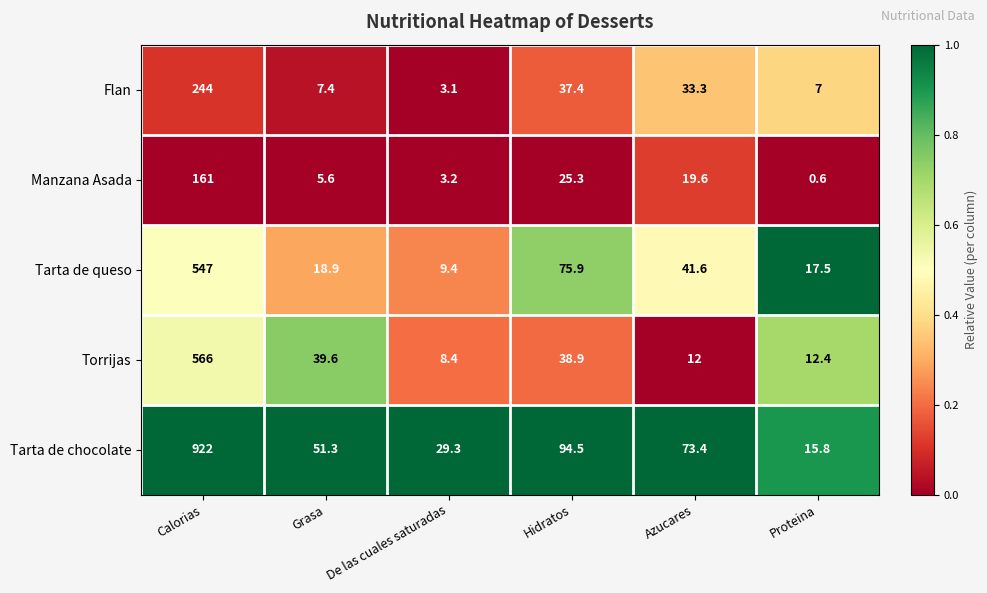

List the series in order of their peak value, highest first.

Tarta de chocolate, Torrijas, Tarta de queso, Flan, Manzana Asada